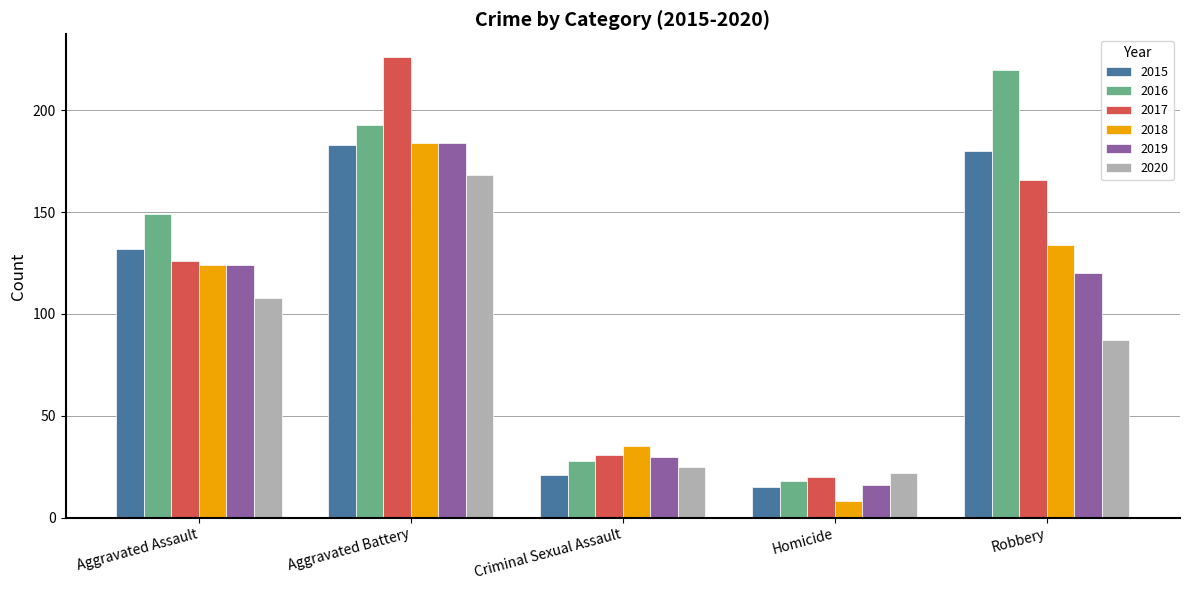

Reading right to left, list all the values displayed in this chart.

2015: 180	15	21	183	132
2016: 220	18	28	193	149
2017: 166	20	31	226	126
2018: 134	8	35	184	124
2019: 120	16	30	184	124
2020: 87	22	25	168	108